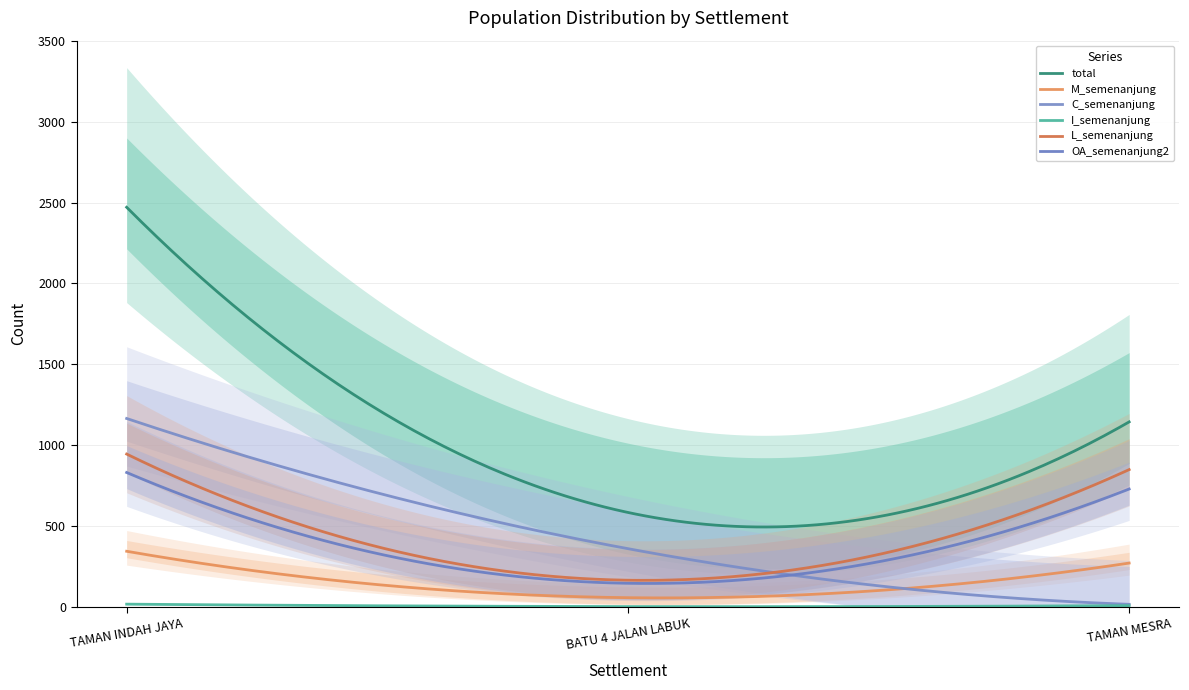

Between BATU 4 JALAN LABUK and TAMAN INDAH JAYA, which is larger?

TAMAN INDAH JAYA